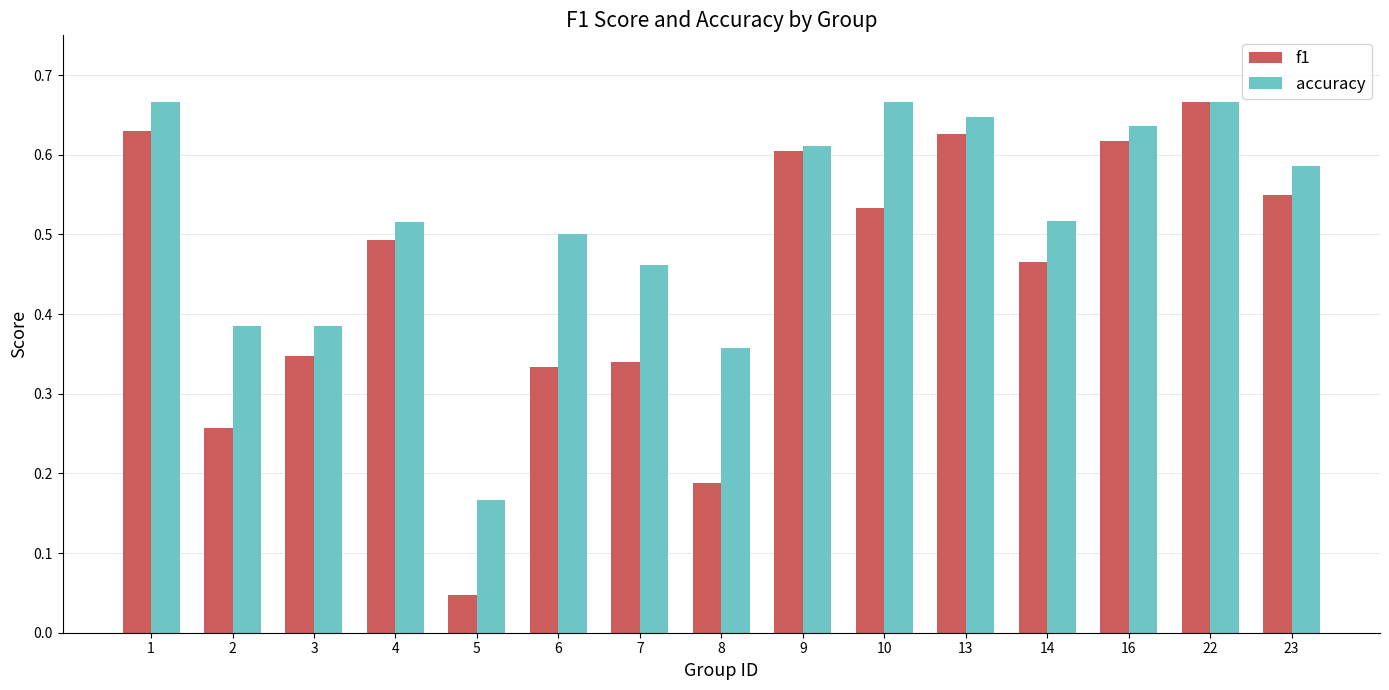

Count the accuracy values in the range 0 to 1.

15